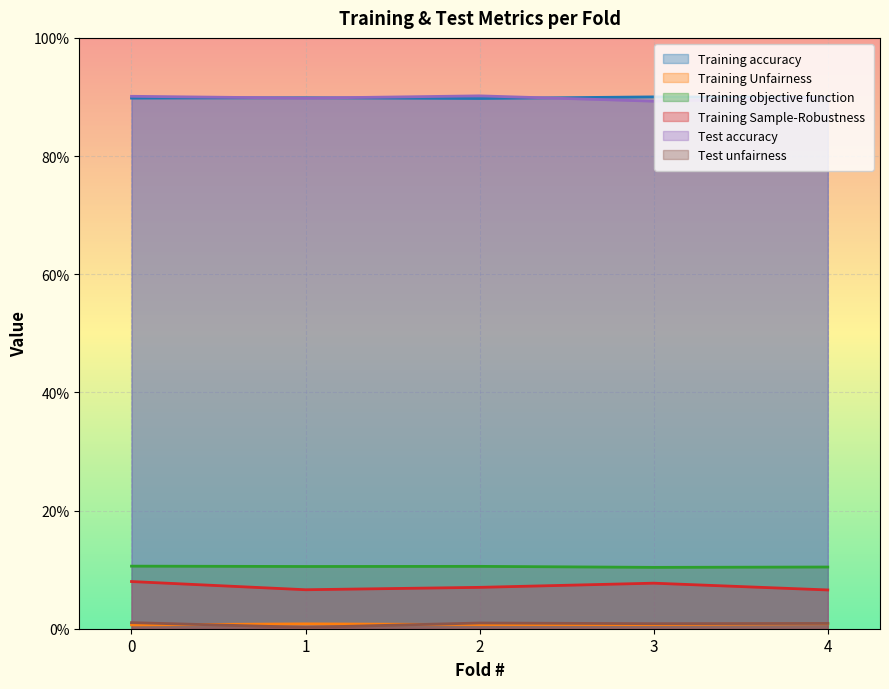

Is it true that Training Sample-Robustness equals 0.0 at 4?

False